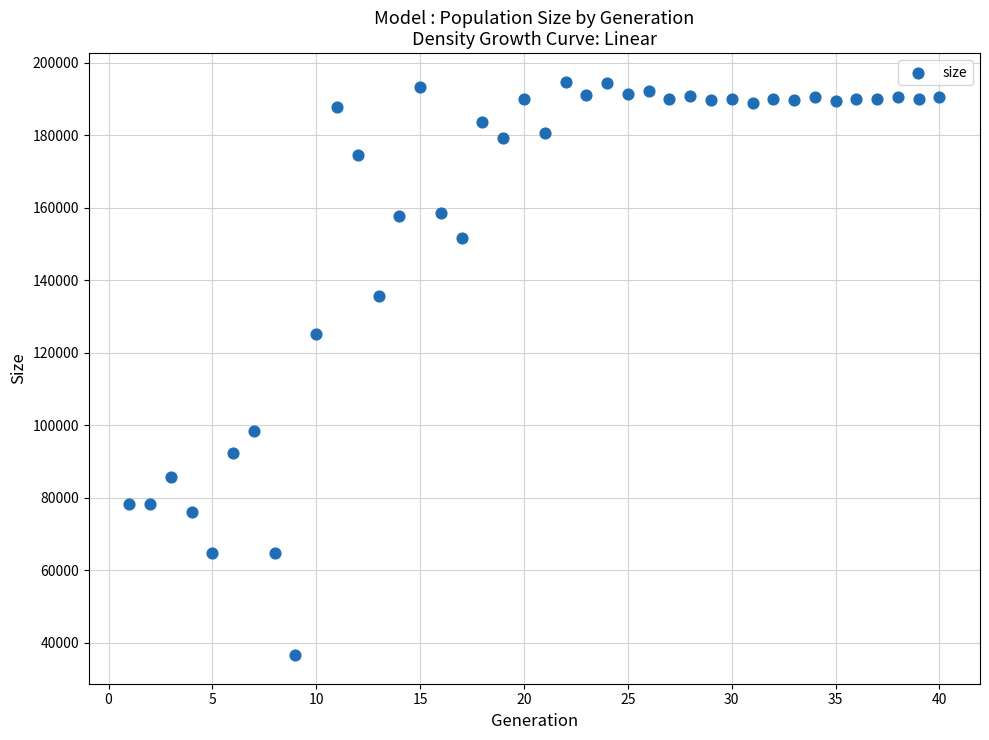

What Y value in the scatter plot is closest to 115686?

125112